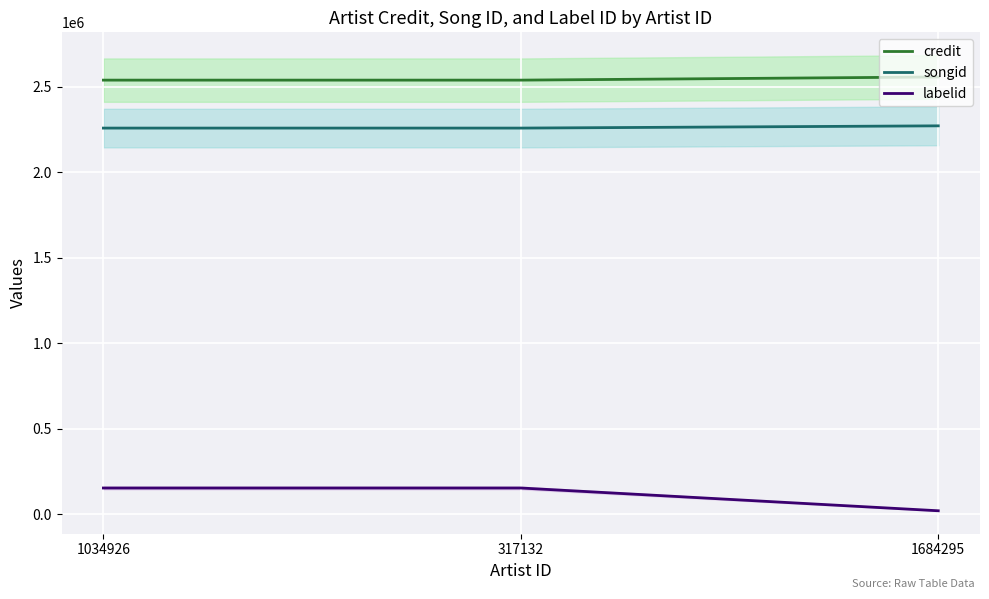

Read the credit value at 1684295, to the nearest 10.

2557220